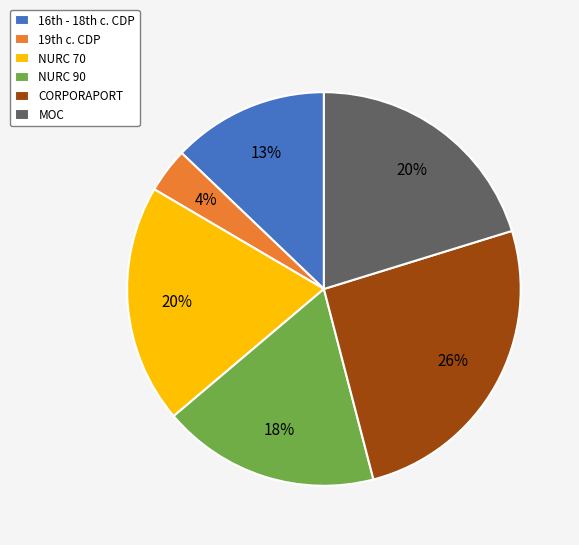

Which slice is the largest?

CORPORAPORT